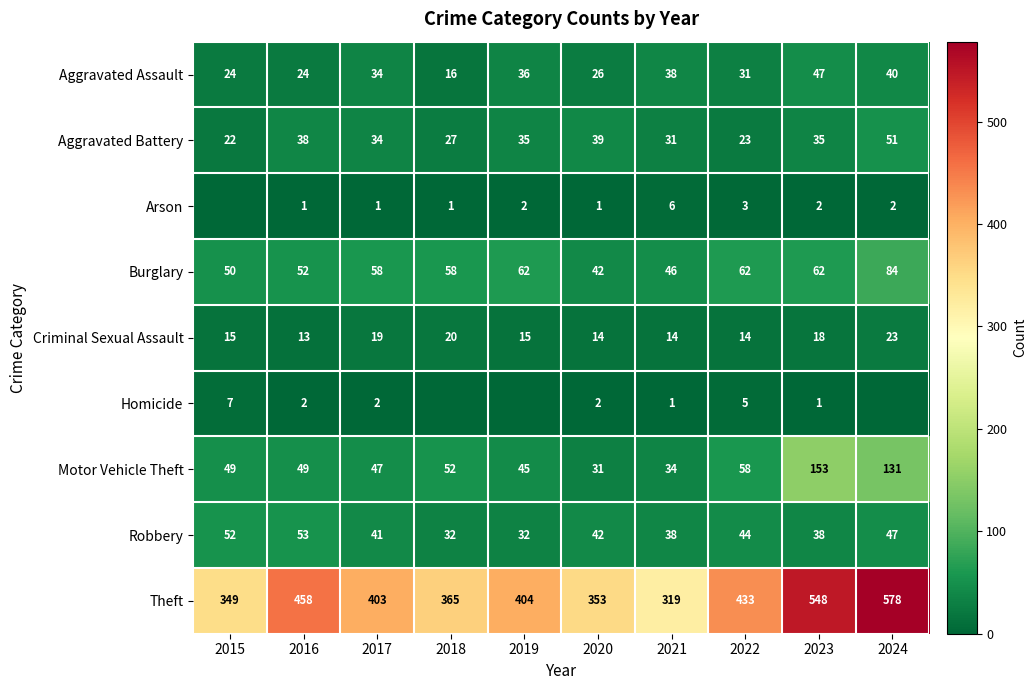

What is the difference between the maximum and second lowest values in the Aggravated Battery series?

28